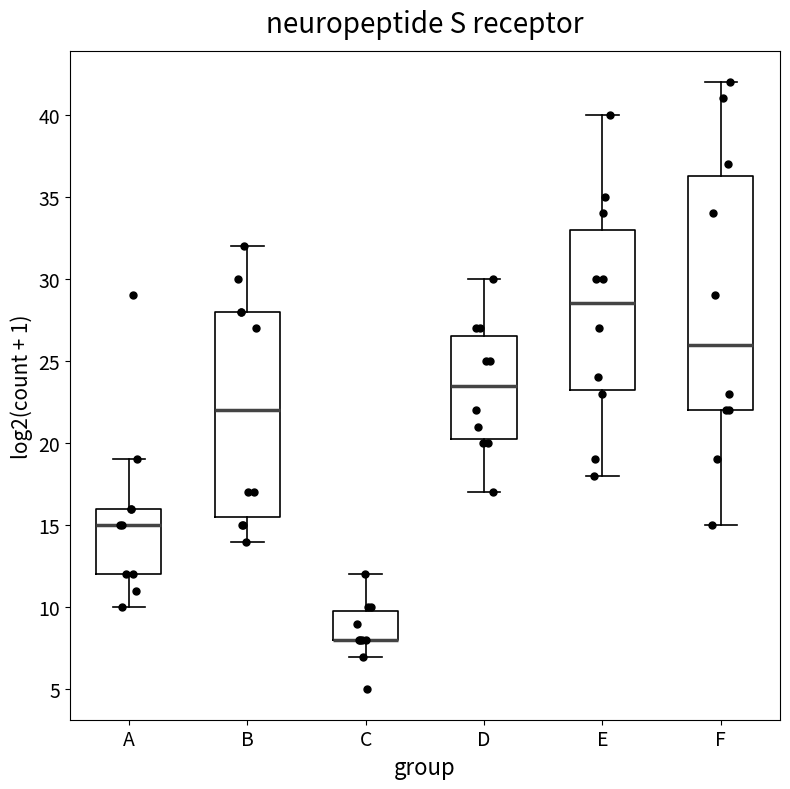

Which box is the tallest, from its lower edge to its upper edge?

F